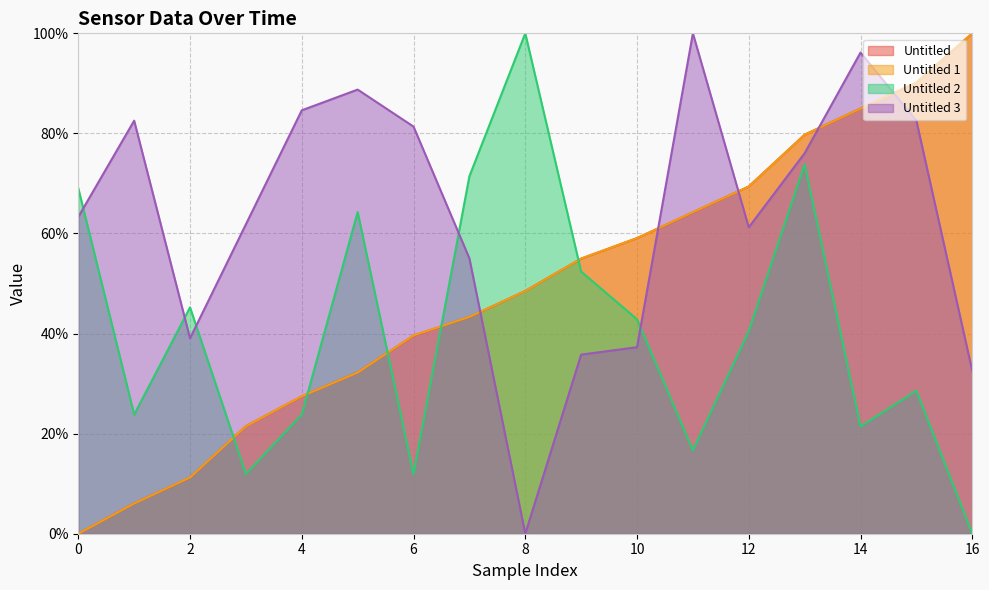

Is it true that Untitled 1 equals 31.2 at 9?

False